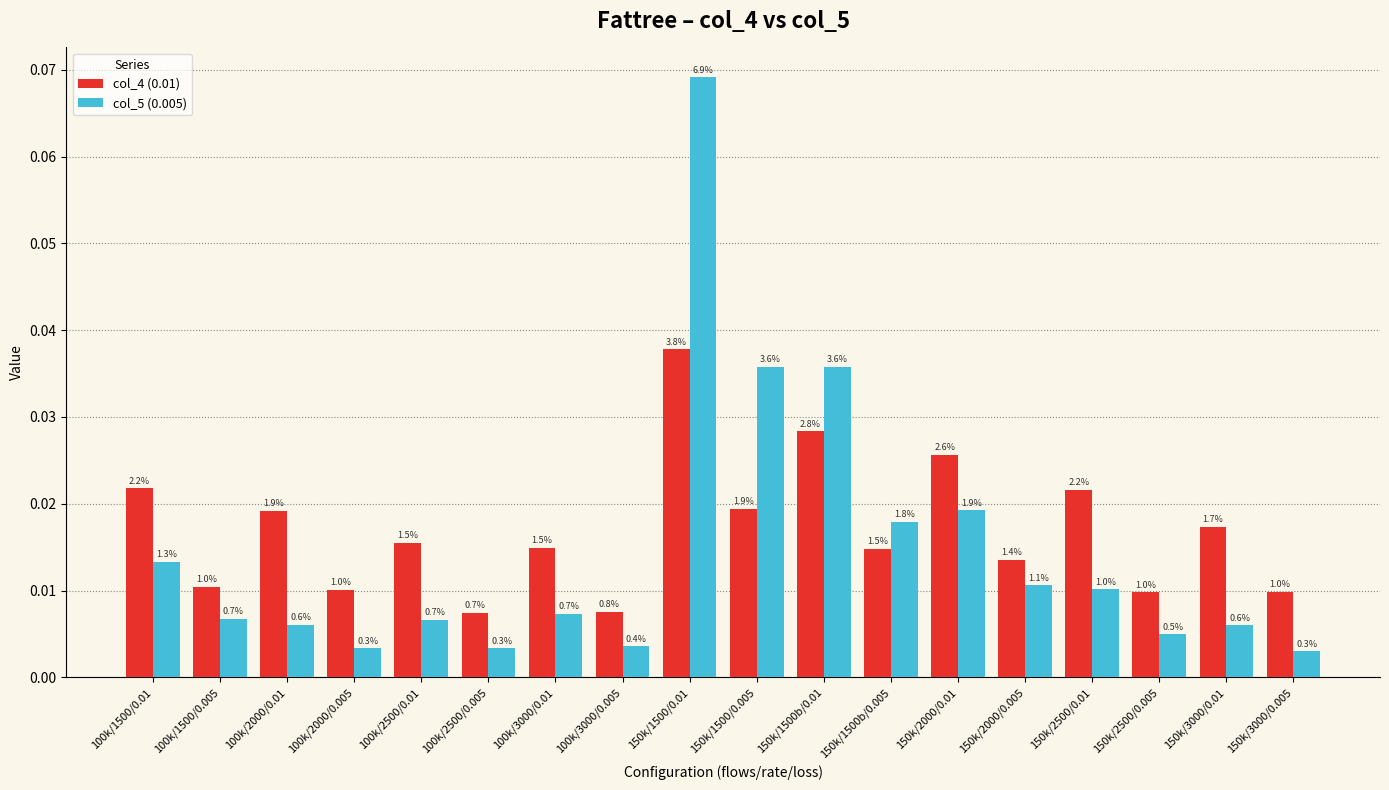

What is the label of the 13th bar from the right?

100k/2500/0.005